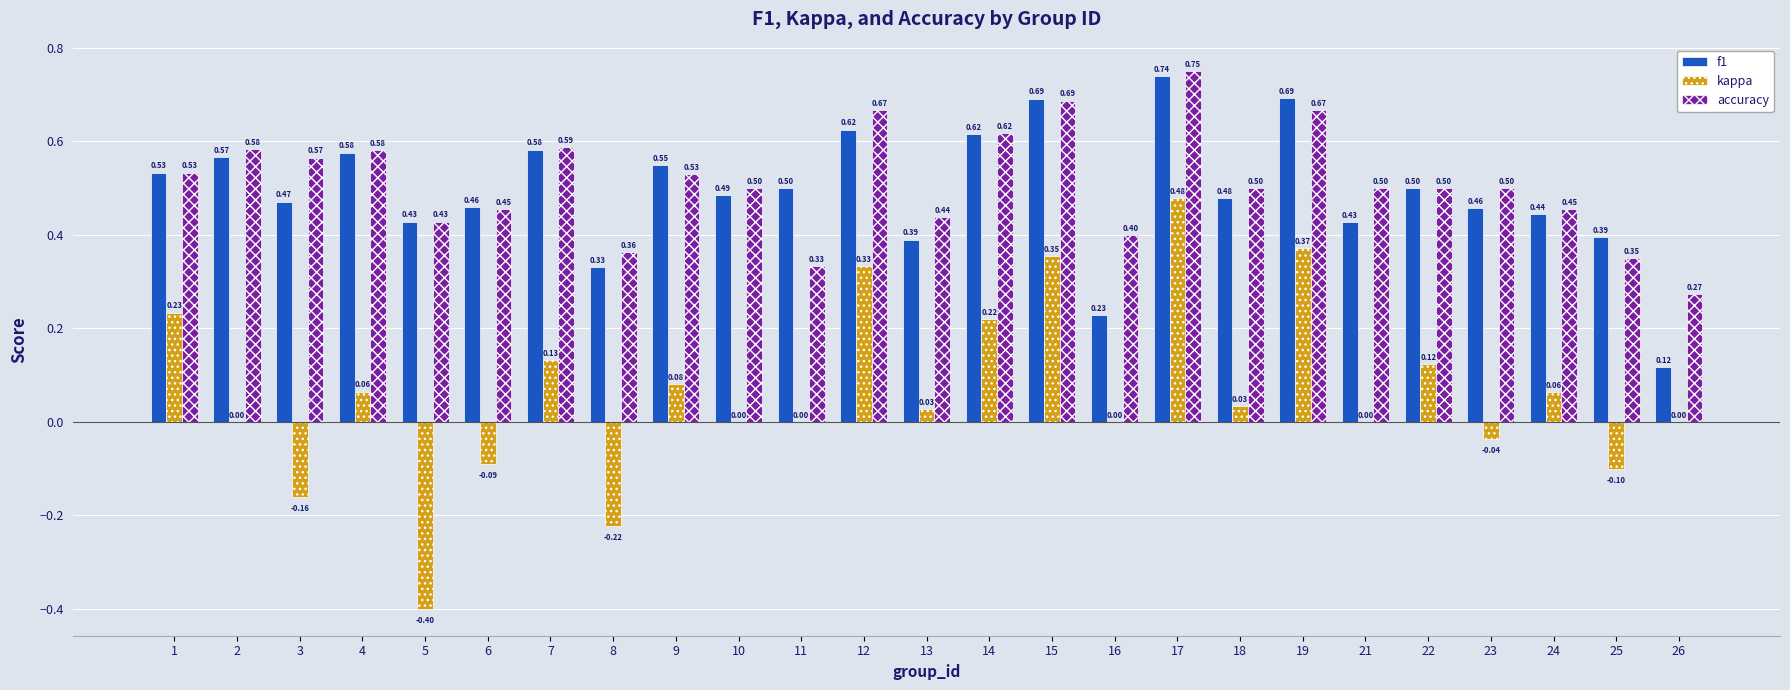

At which category is the sum across all series the highest?

17